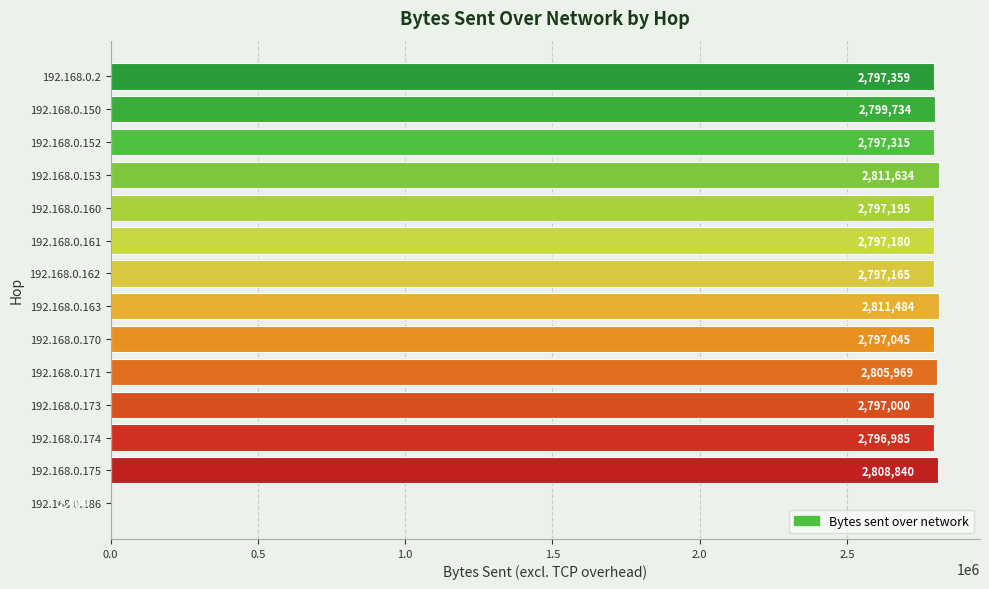

What is the sum of all values?

36417309